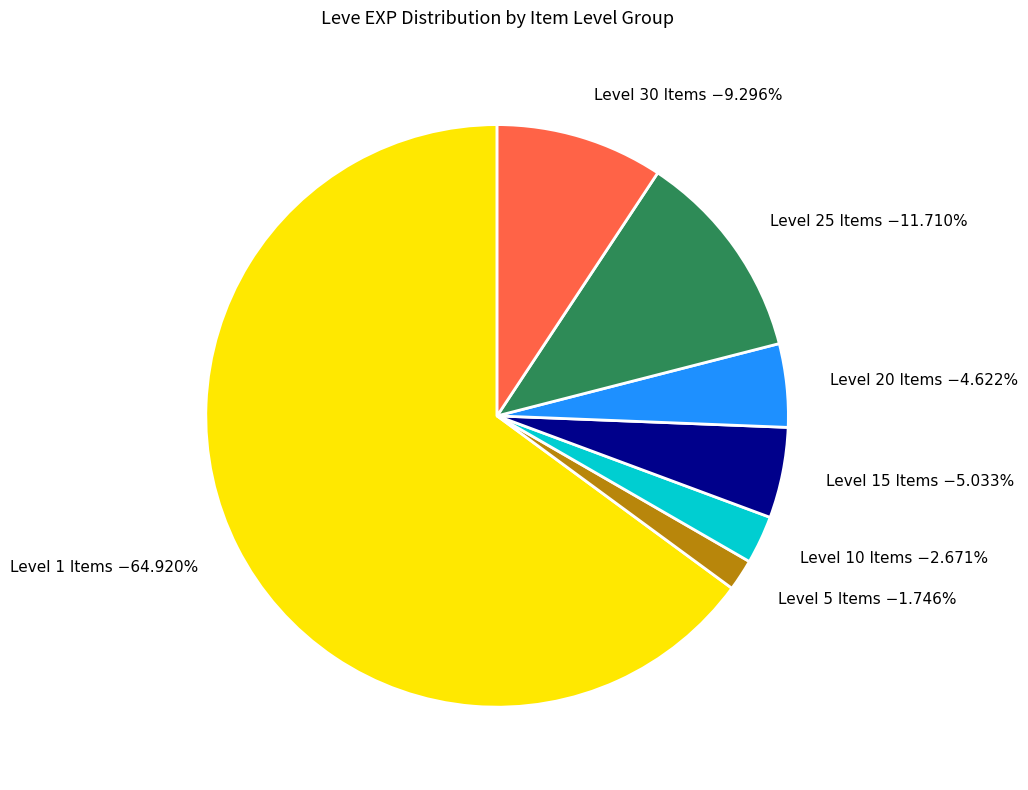

Does Level 5 Items −1.746% represent more than half of the total?

No